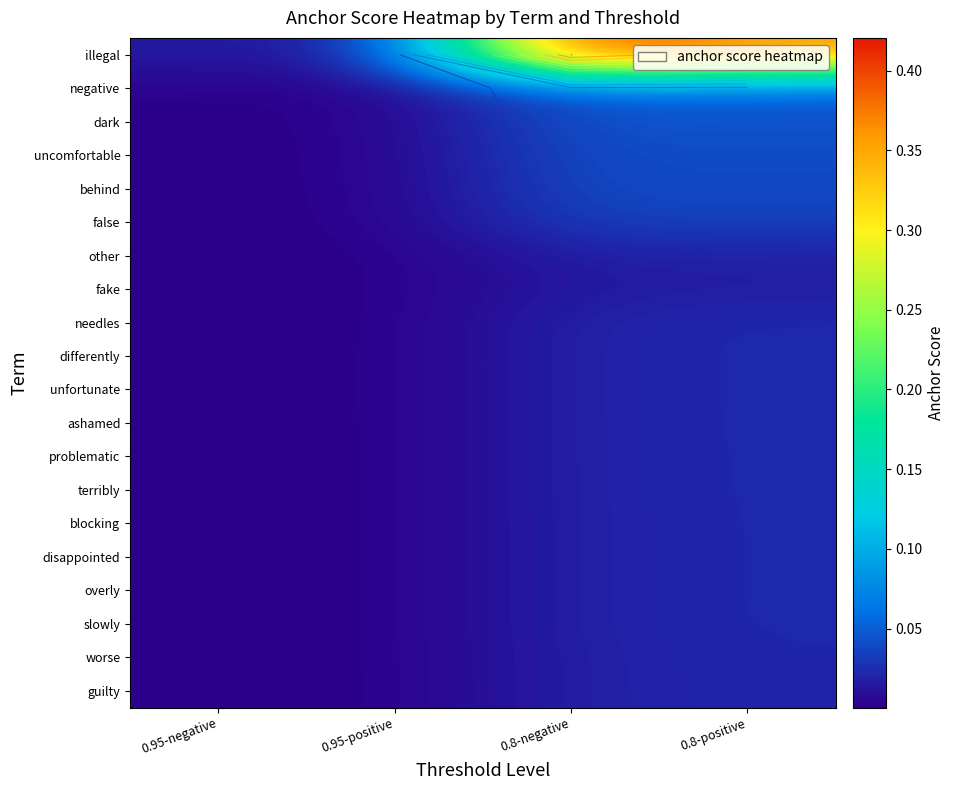

Rank the series at 0.95-negative from lowest to highest value.

guilty, worse, blocking, disappointed, overly, slowly, problematic, terribly, needles, differently, unfortunate, ashamed, fake, other, false, behind, uncomfortable, dark, negative, illegal